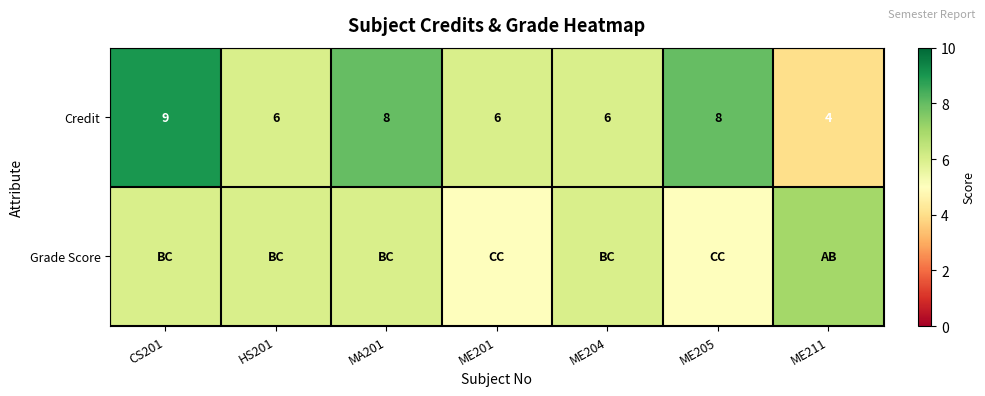

Which category has the lowest value across all series?

ME211